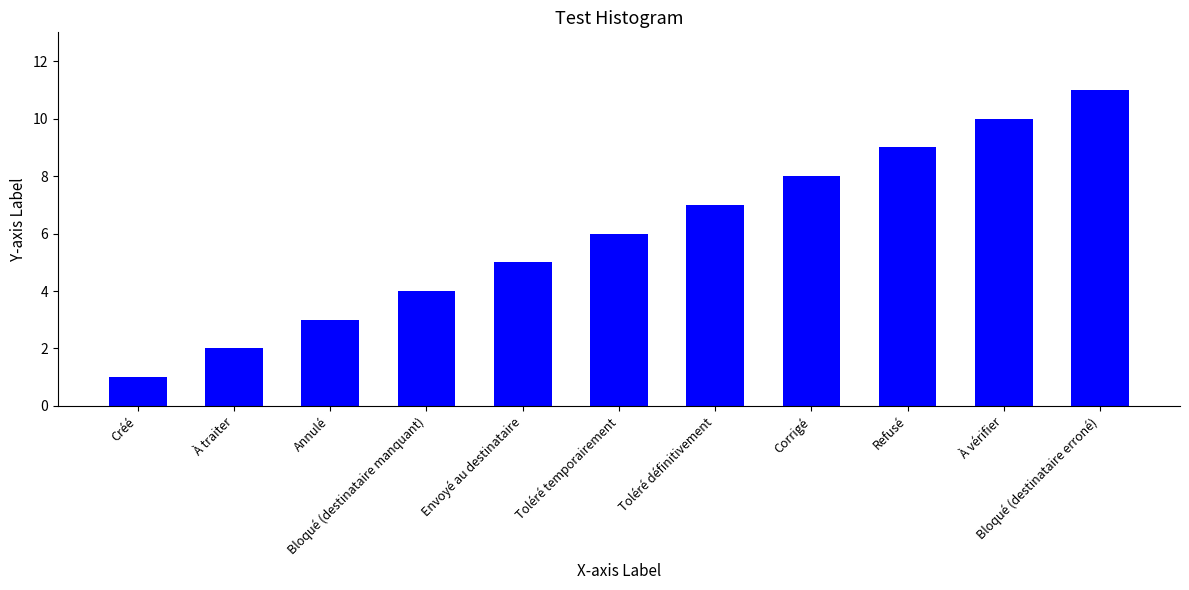

Rank the categories by value from highest to lowest.

Bloqué (destinataire erroné), À vérifier, Refusé, Corrigé, Toléré définitivement, Toléré temporairement, Envoyé au destinataire, Bloqué (destinataire manquant), Annulé, À traiter, Créé